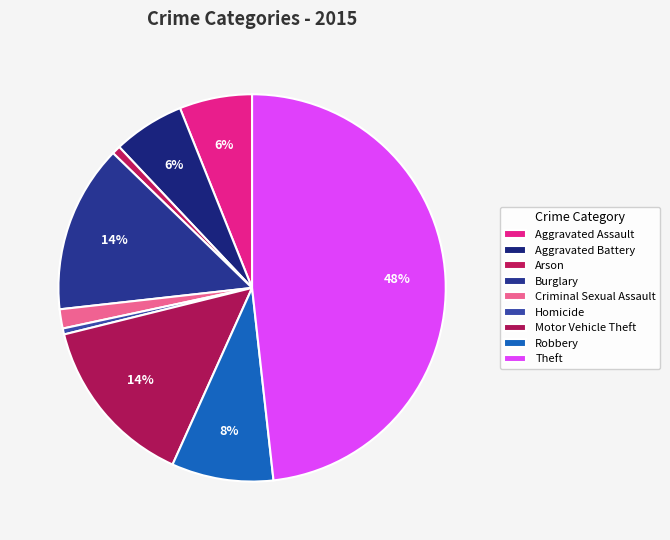

How many slices are in this pie chart?

9